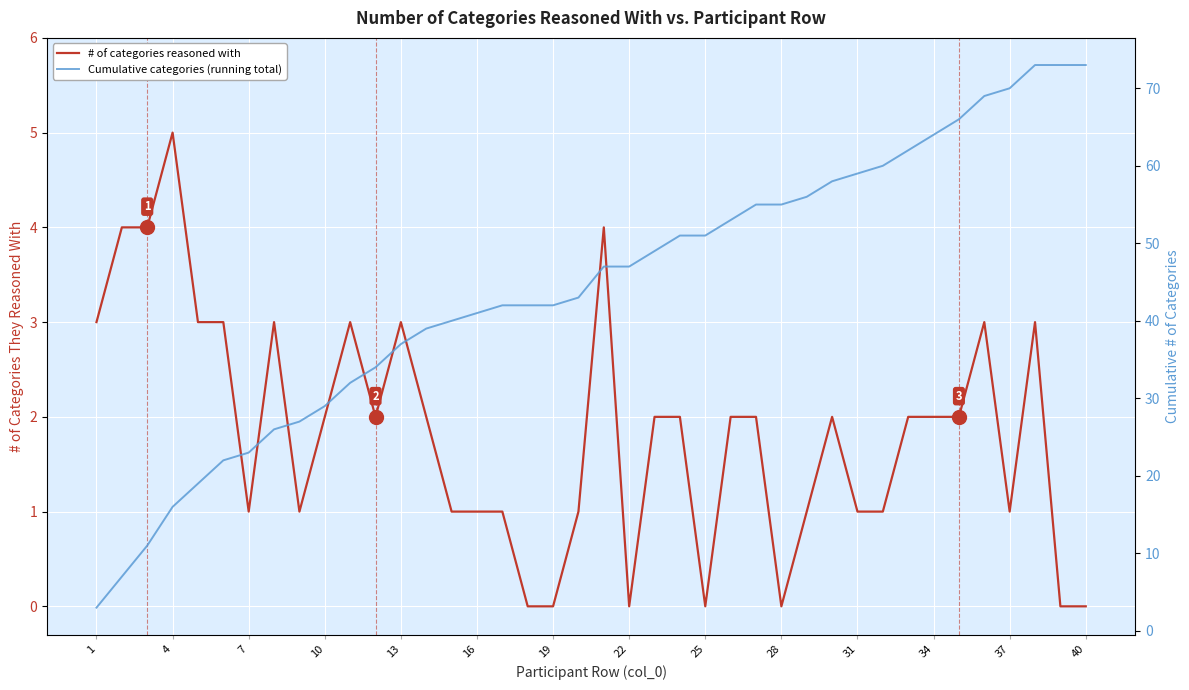

List the series in order of their overall mean, highest first.

Cumulative categories (running total), # of categories reasoned with